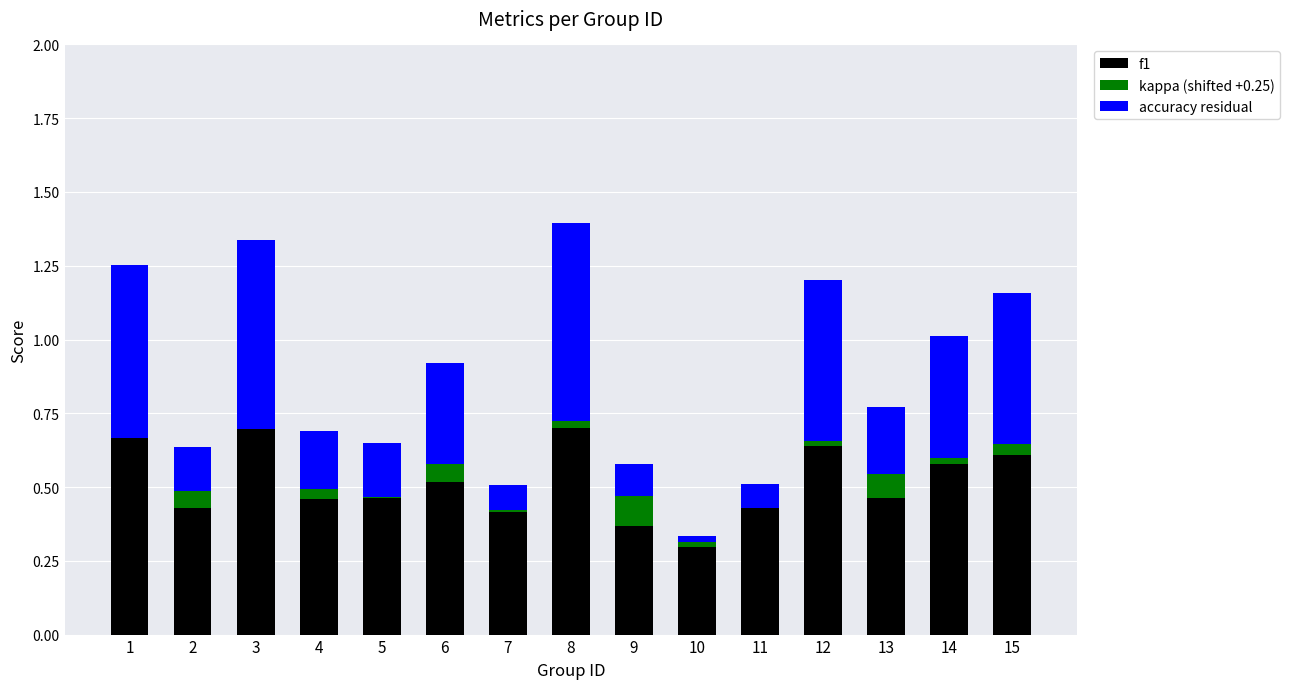

How many bars are there in each group?

3